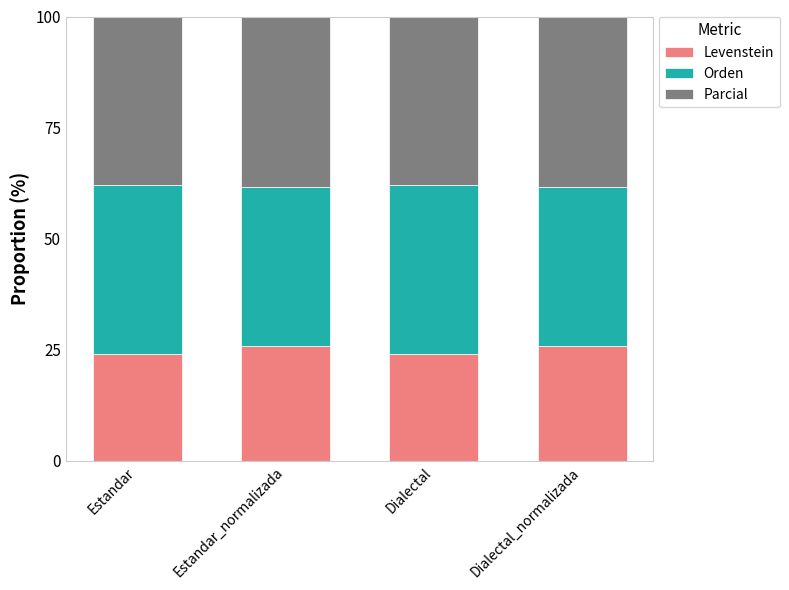

What is the total value across all series at Dialectal_normalizada?

100.0